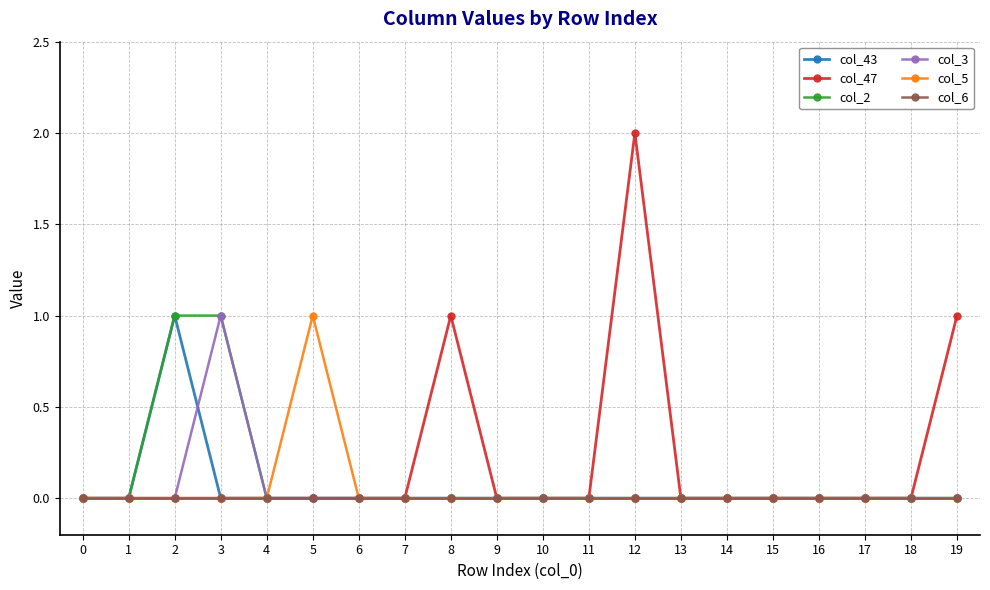

True or false: col_43 has a value of 0 at 5.

True